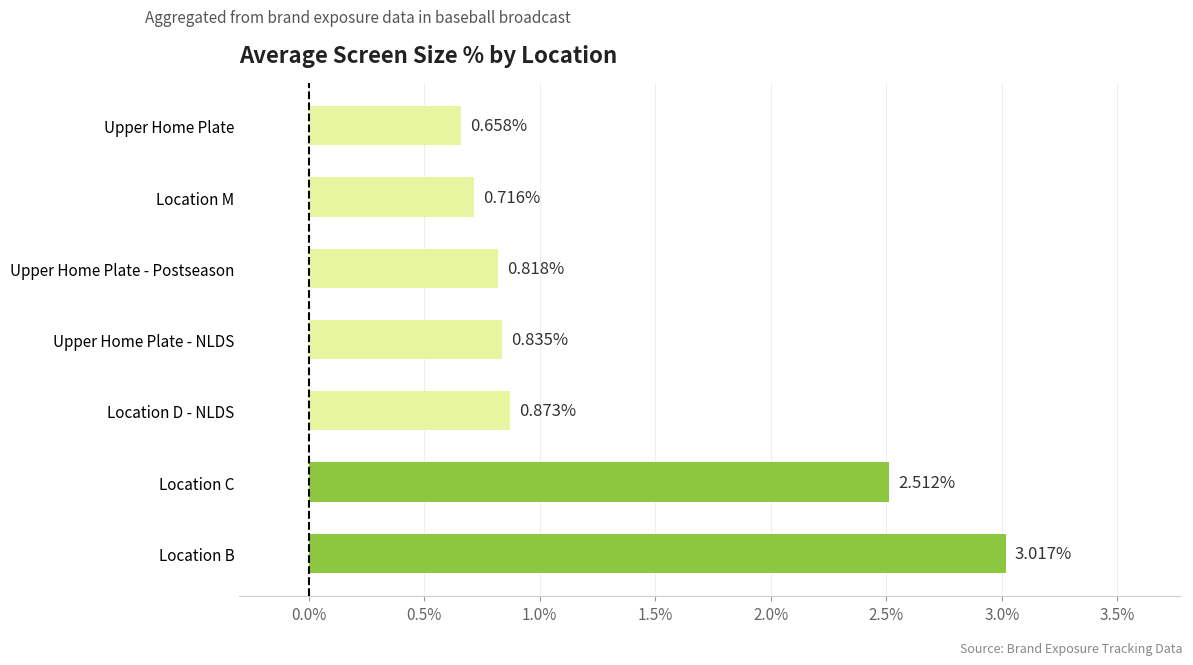

List the labels in order of value, largest first.

Location B, Location C, Location D - NLDS, Upper Home Plate - NLDS, Upper Home Plate - Postseason, Location M, Upper Home Plate